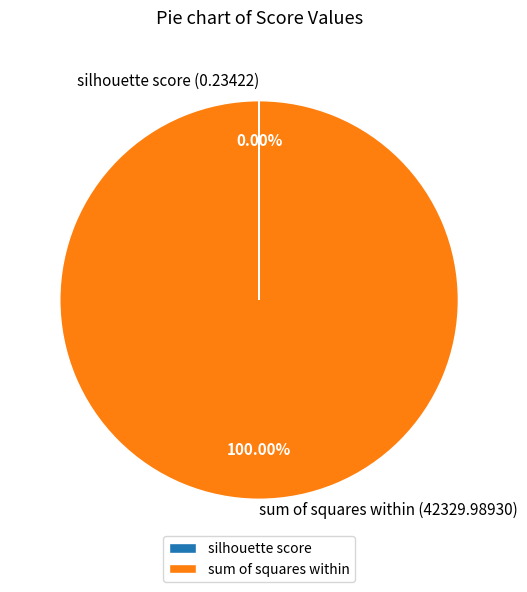

Does sum of squares within represent more than half of the total?

Yes